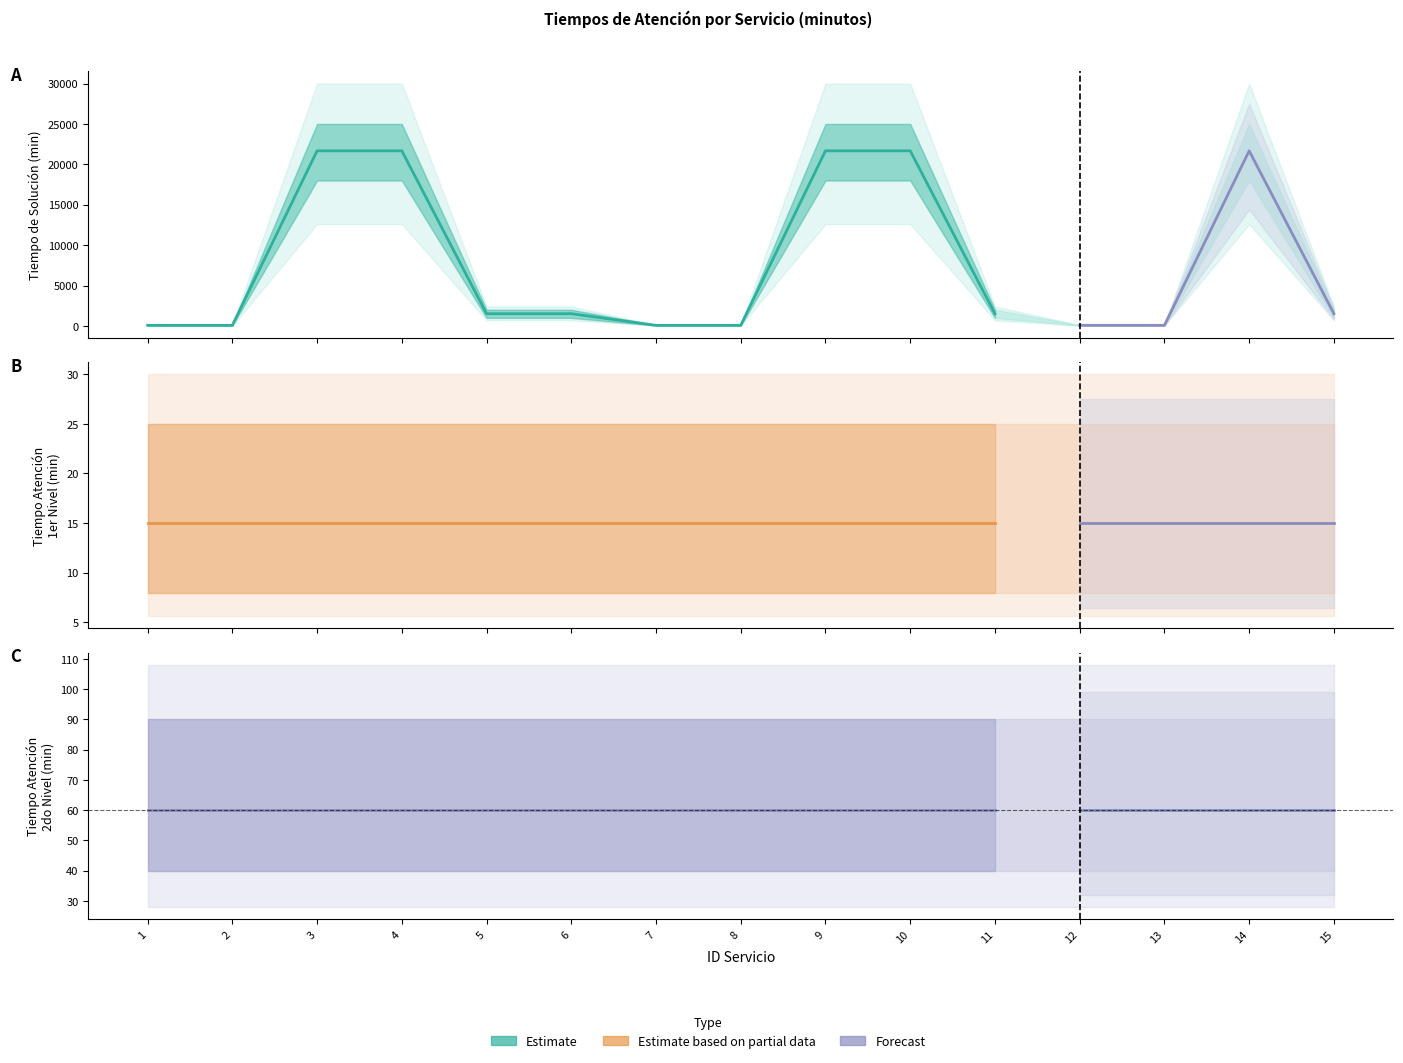

What is the difference between the maximum and minimum values in the Tiempo de Solucion series?

21600